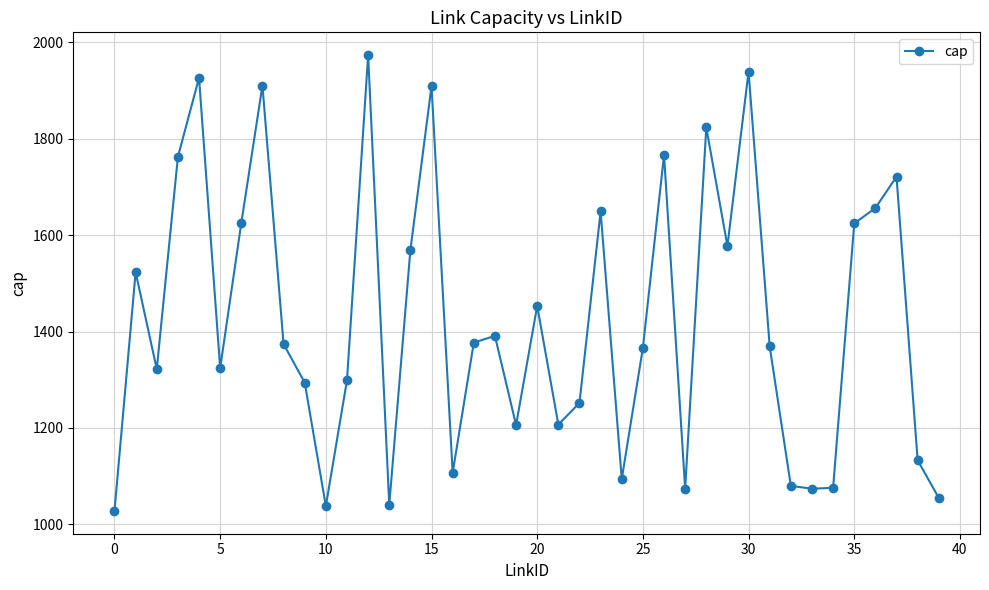

What is the value of the 4th point from the left?

1762